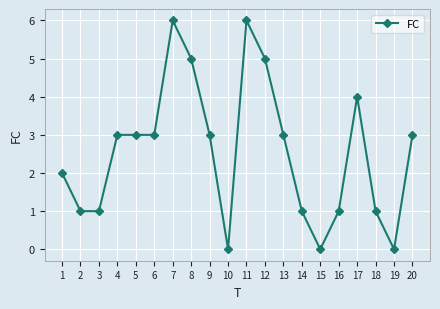

Reading left to right, extract all data points from this chart.

2	1	1	3	3	3	6	5	3	0	6	5	3	1	0	1	4	1	0	3